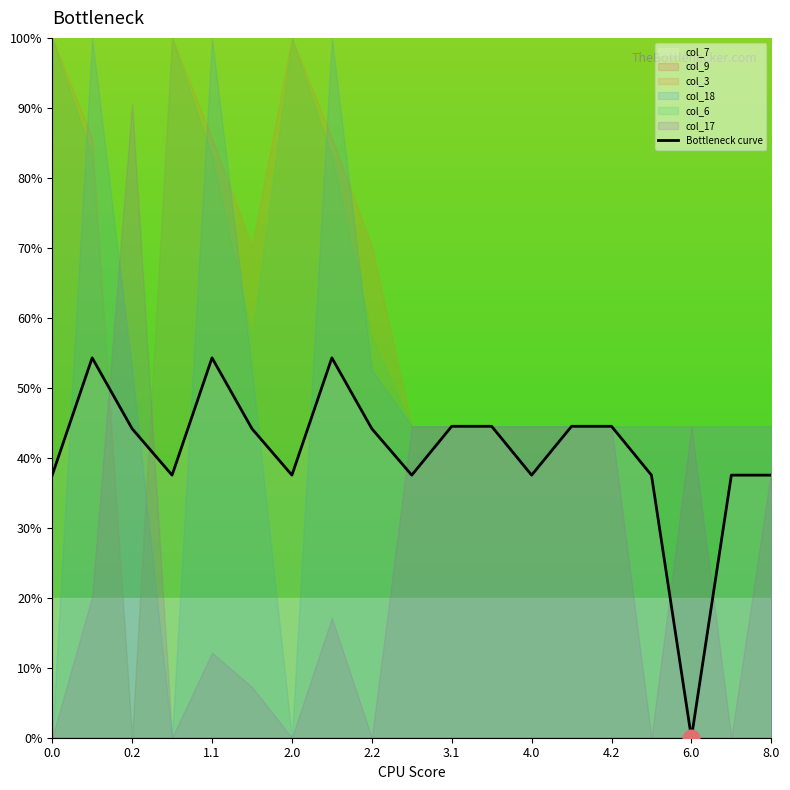

True or false: there are more than 2 points higher than both neighbors.

True